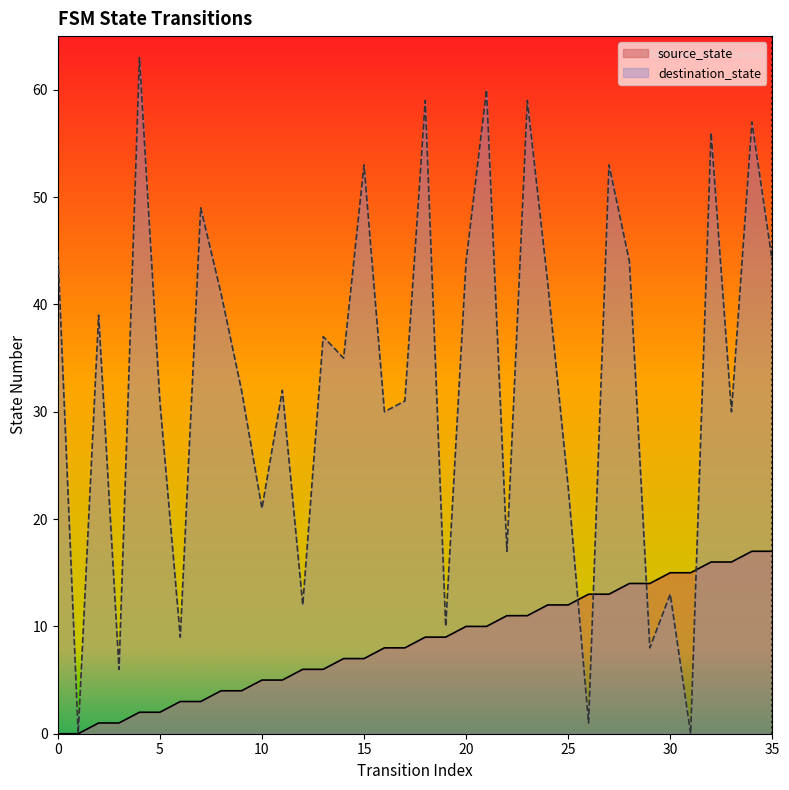

Is the value of source_state at 5 greater than the value of destination_state at 28?

No